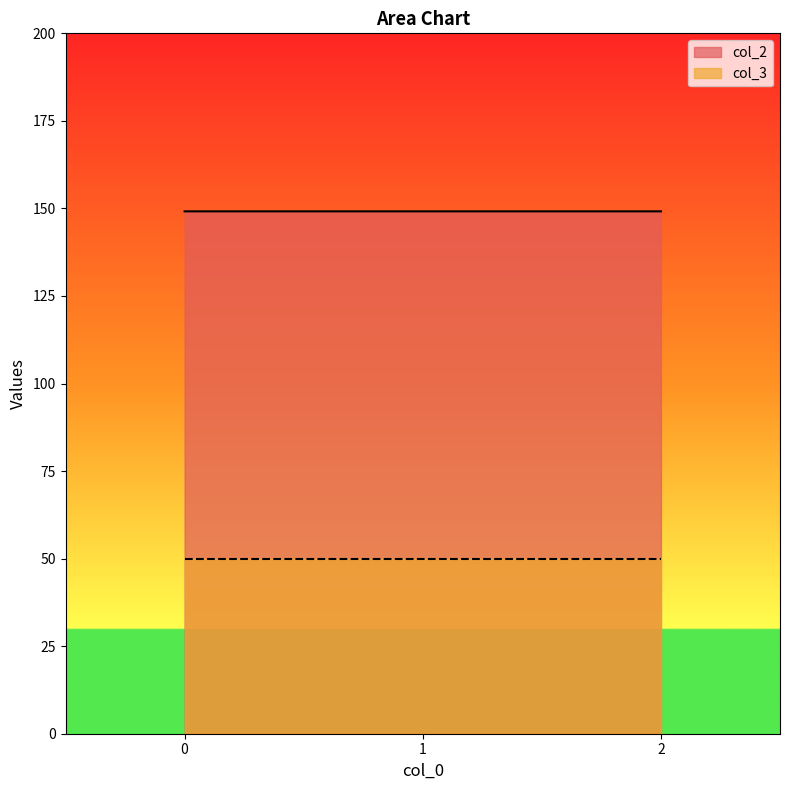

List the labels in order of value, largest first.

2, 0, 1